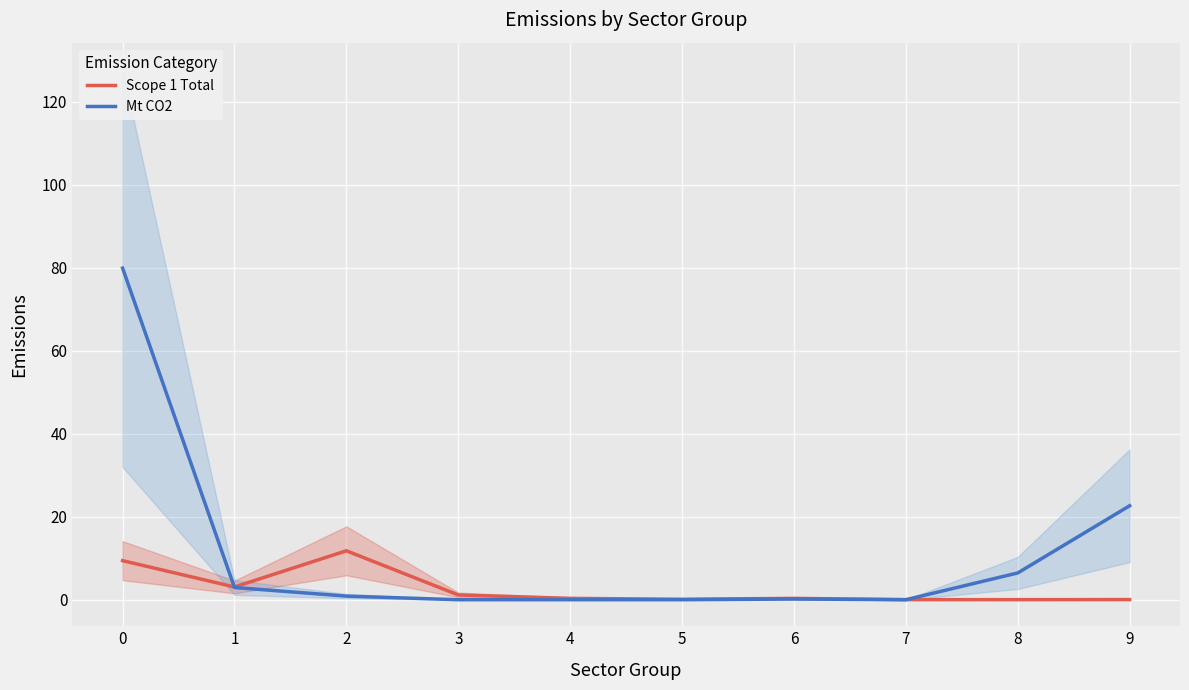

Reading left to right, extract all data points from this chart.

Scope 1 Total: 0=9.4	1=3.1	2=11.8	3=1.1	4=0.3	5=0.1	6=0.3	7=0.0	8=0.0	9=0.0
Mt CO2: 0=79.9	1=2.9	2=0.9	3=0.0	4=0.0	5=0.0	6=0.2	7=0.0	8=6.5	9=22.7